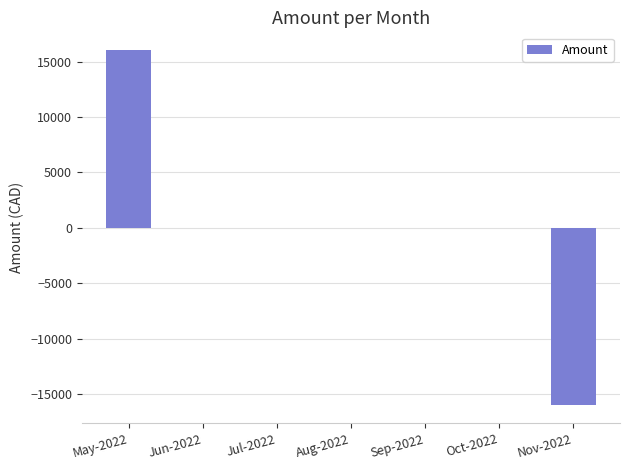

Which label corresponds to the largest value in the chart?

May-2022